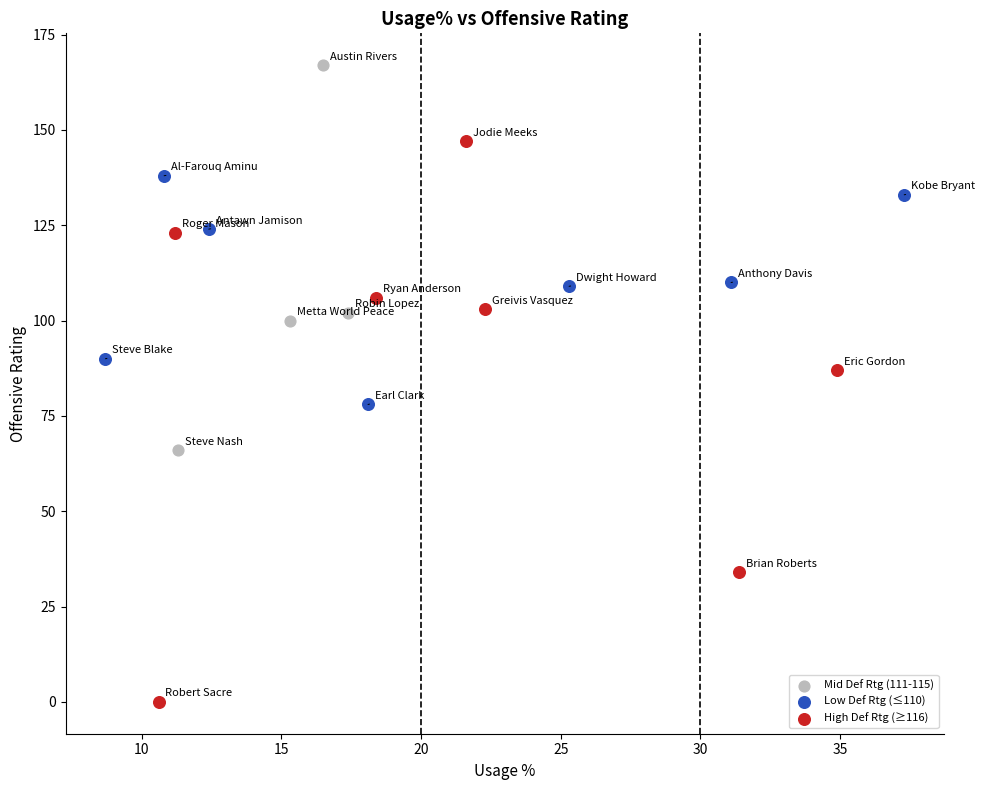

What are all the series names shown in the legend?

Mid Def Rtg (111-115), Low Def Rtg (≤110), High Def Rtg (≥116)